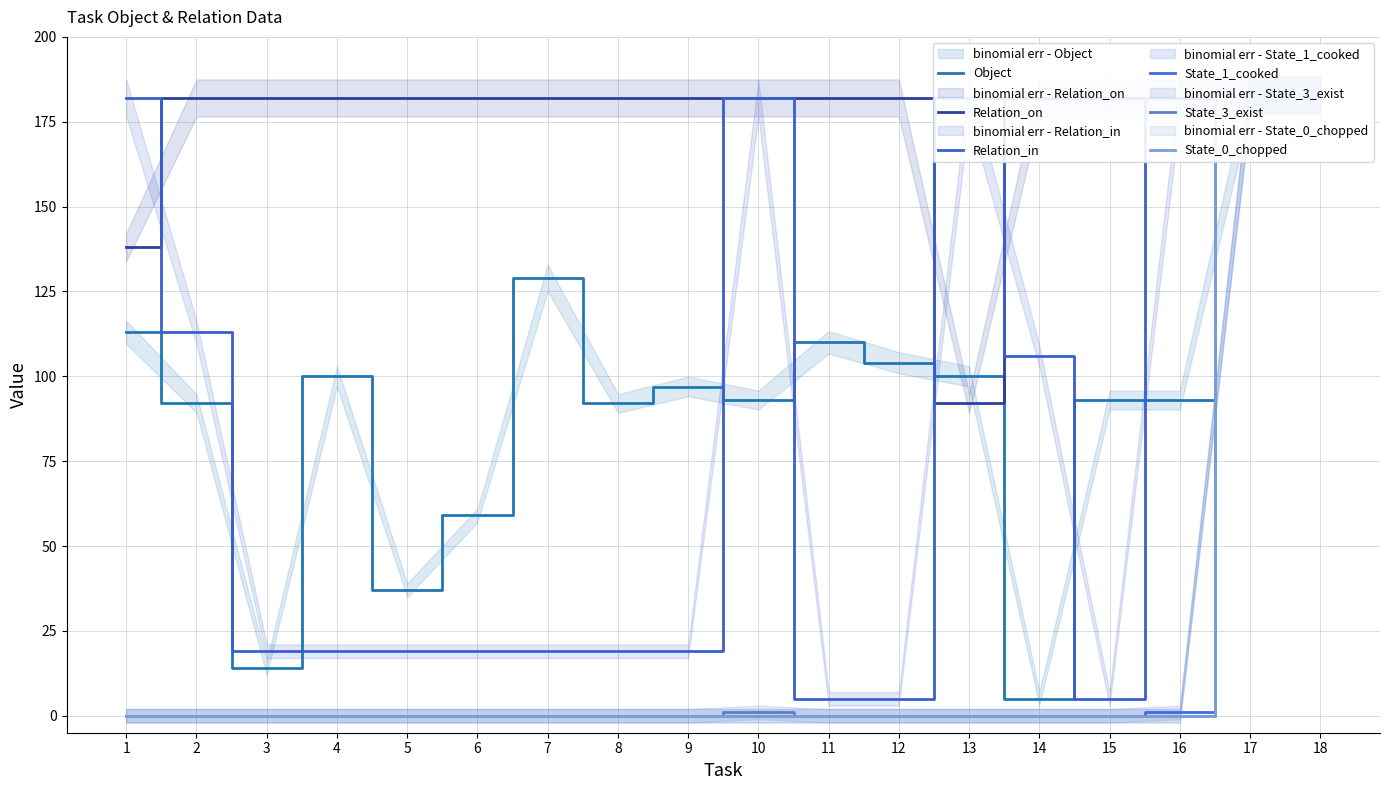

How many values in the State_0_chopped series exceed 0?

2